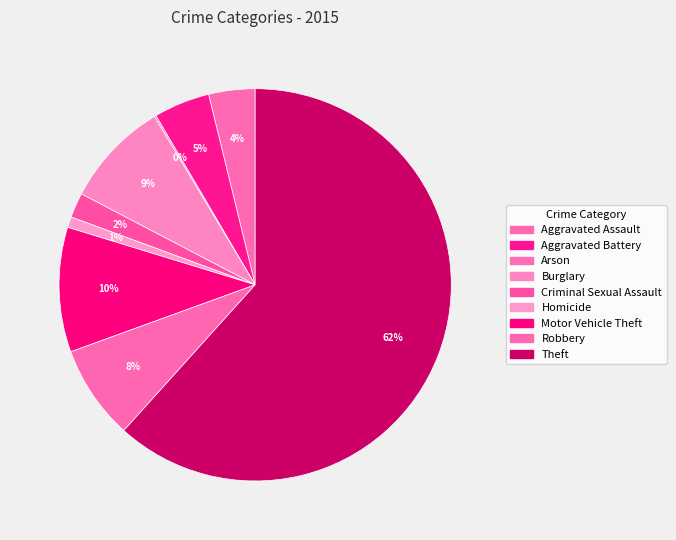

What percentage is NOT represented by Theft?

38.3%